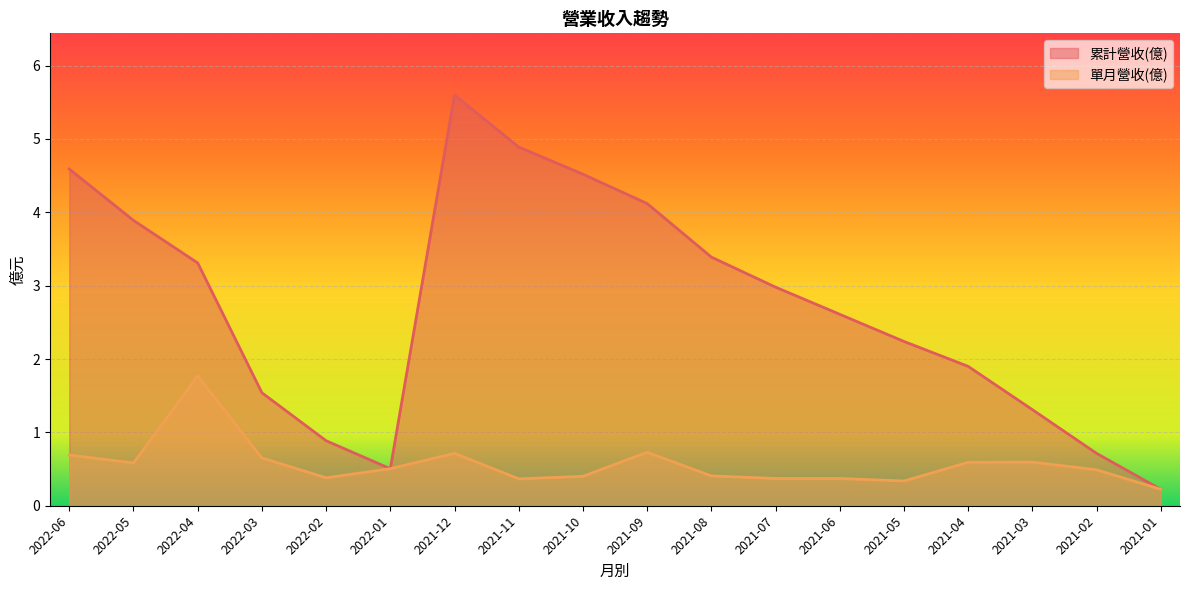

How many series are shown in this chart?

2